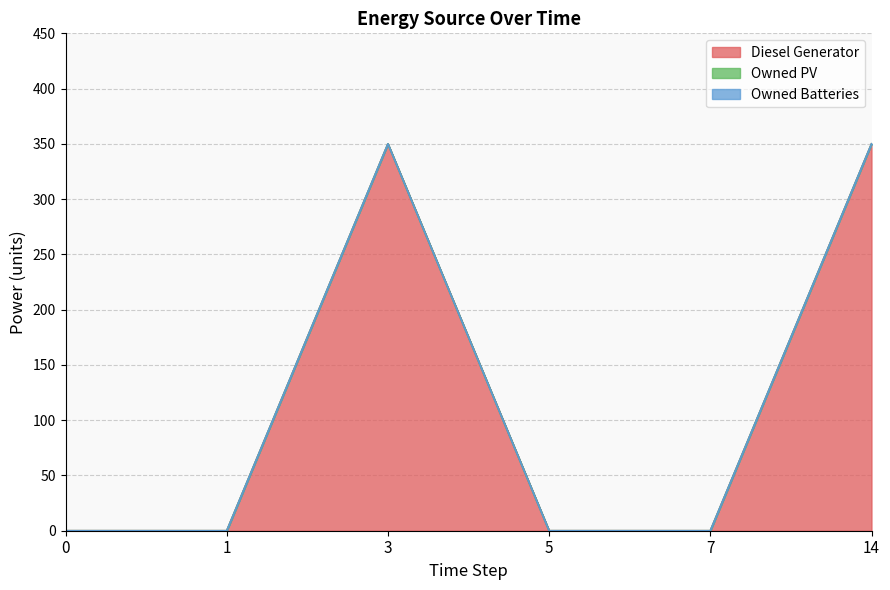

True or false: Diesel Generator and Owned PV cross at least once.

False